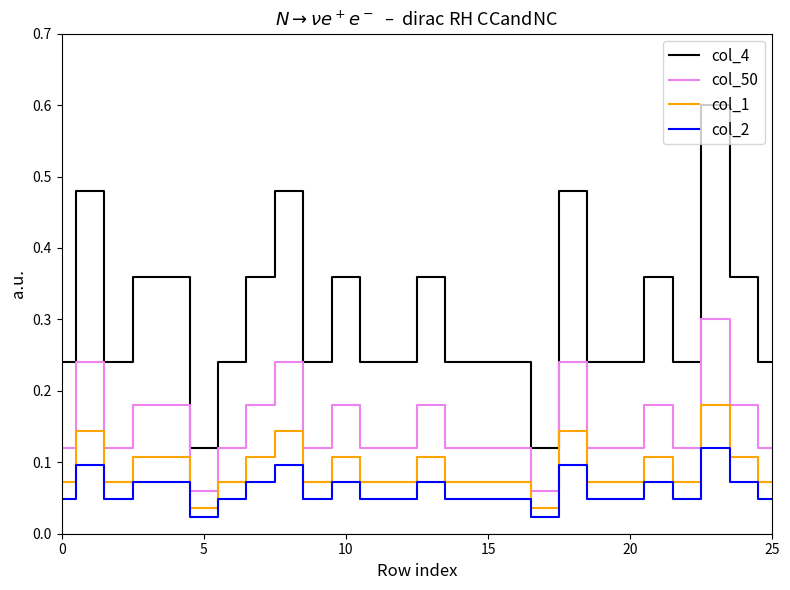

How many lines are shown in the chart?

4